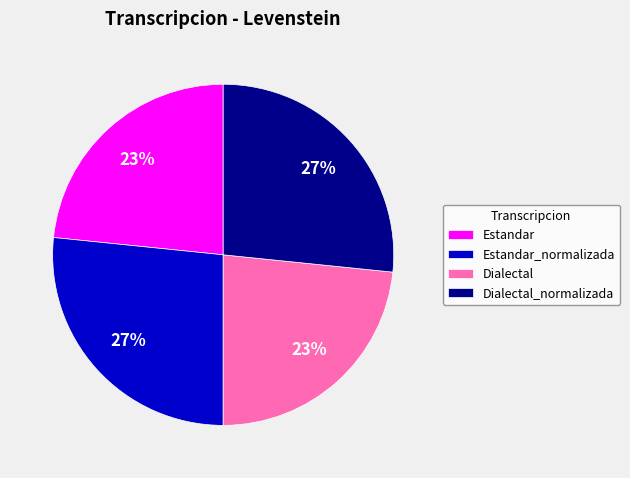

To the nearest percent, what percentage of the pie is Estandar?

23%